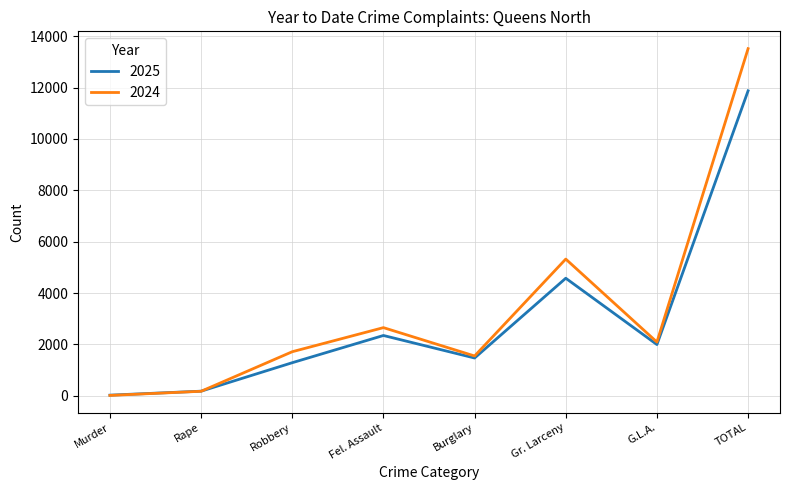

At which category does 2024 reach its first local peak?

Fel. Assault